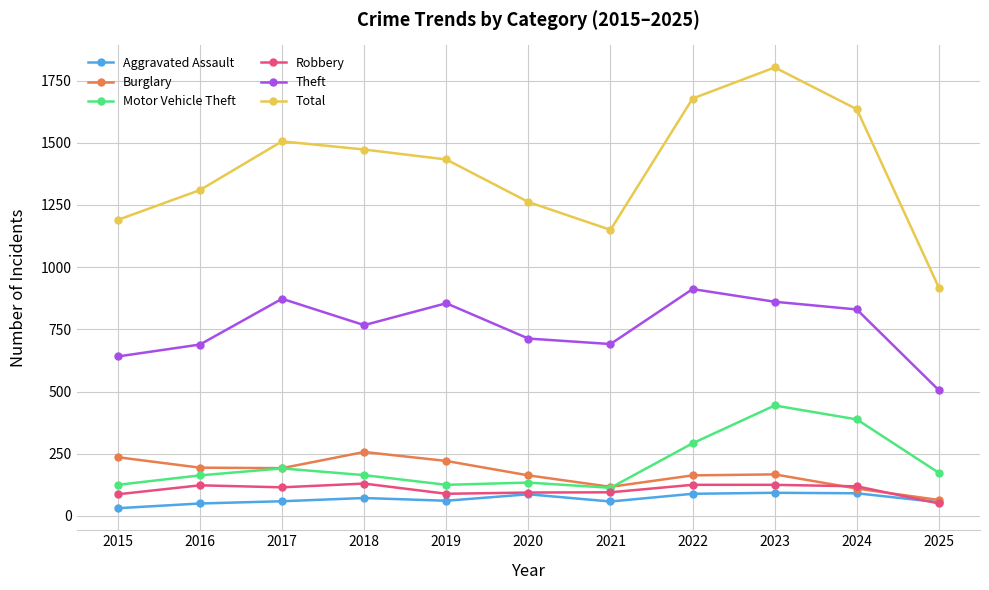

Is it true that Burglary equals 64 at 2025?

True